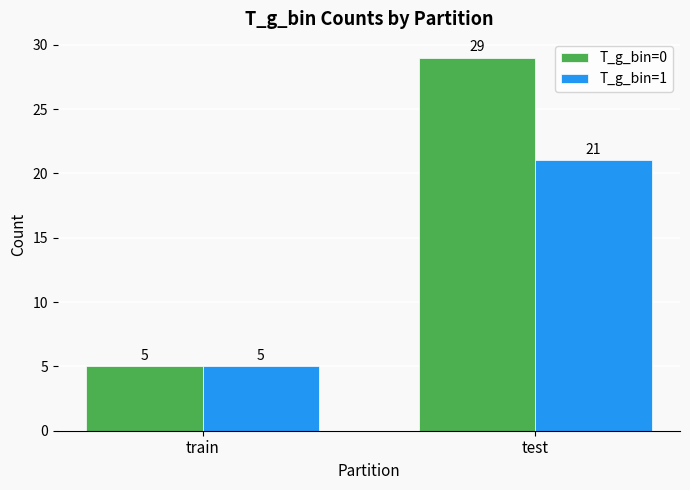

Which series has the largest range (max minus min)?

T_g_bin=0